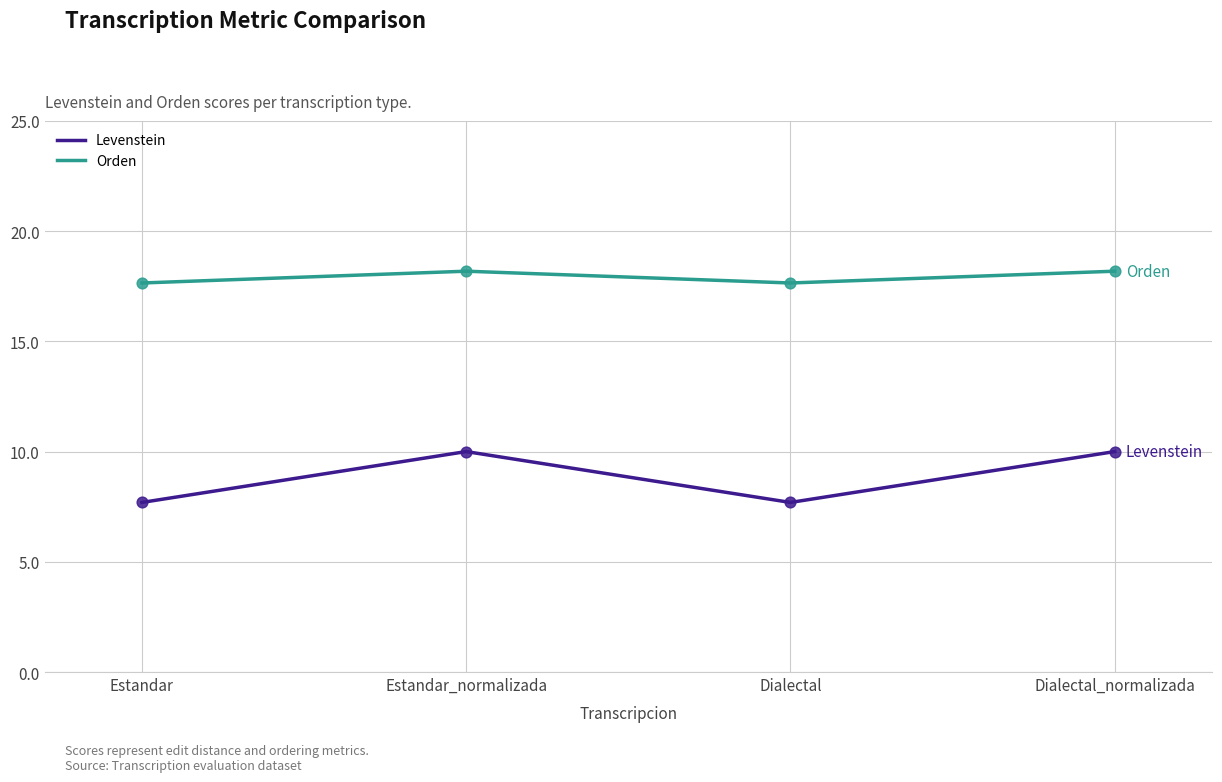

What is the difference between the highest and lowest values at Dialectal_normalizada?

8.2